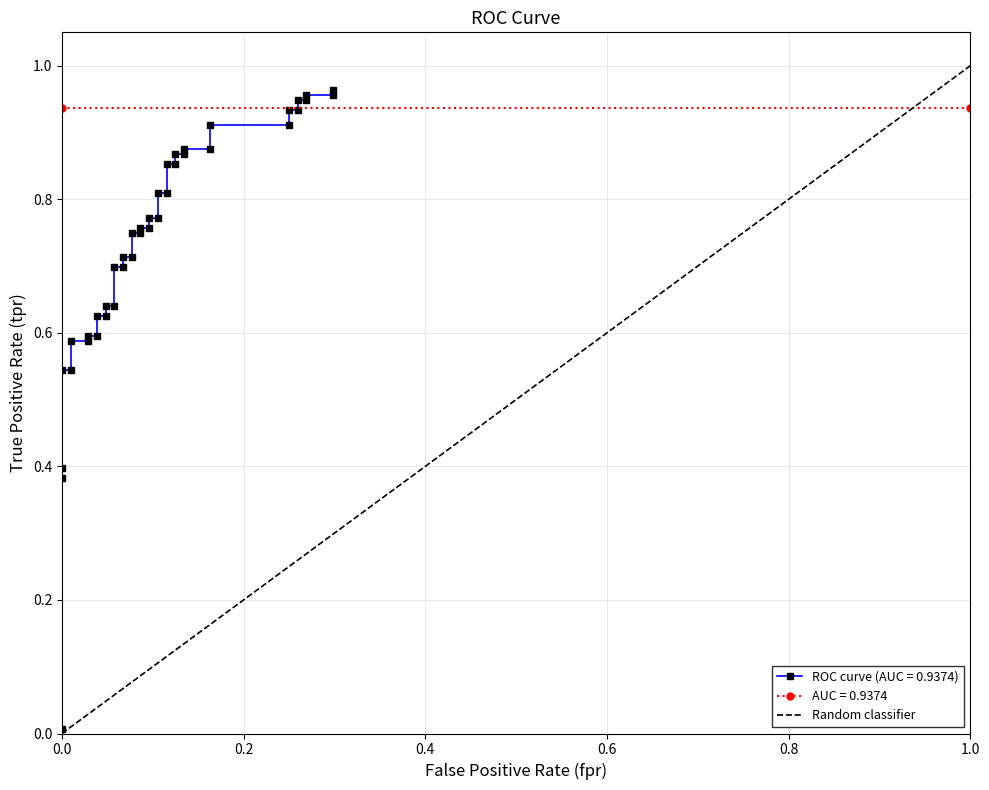

What is the sum of the values at 1.0 and 0.0?

1